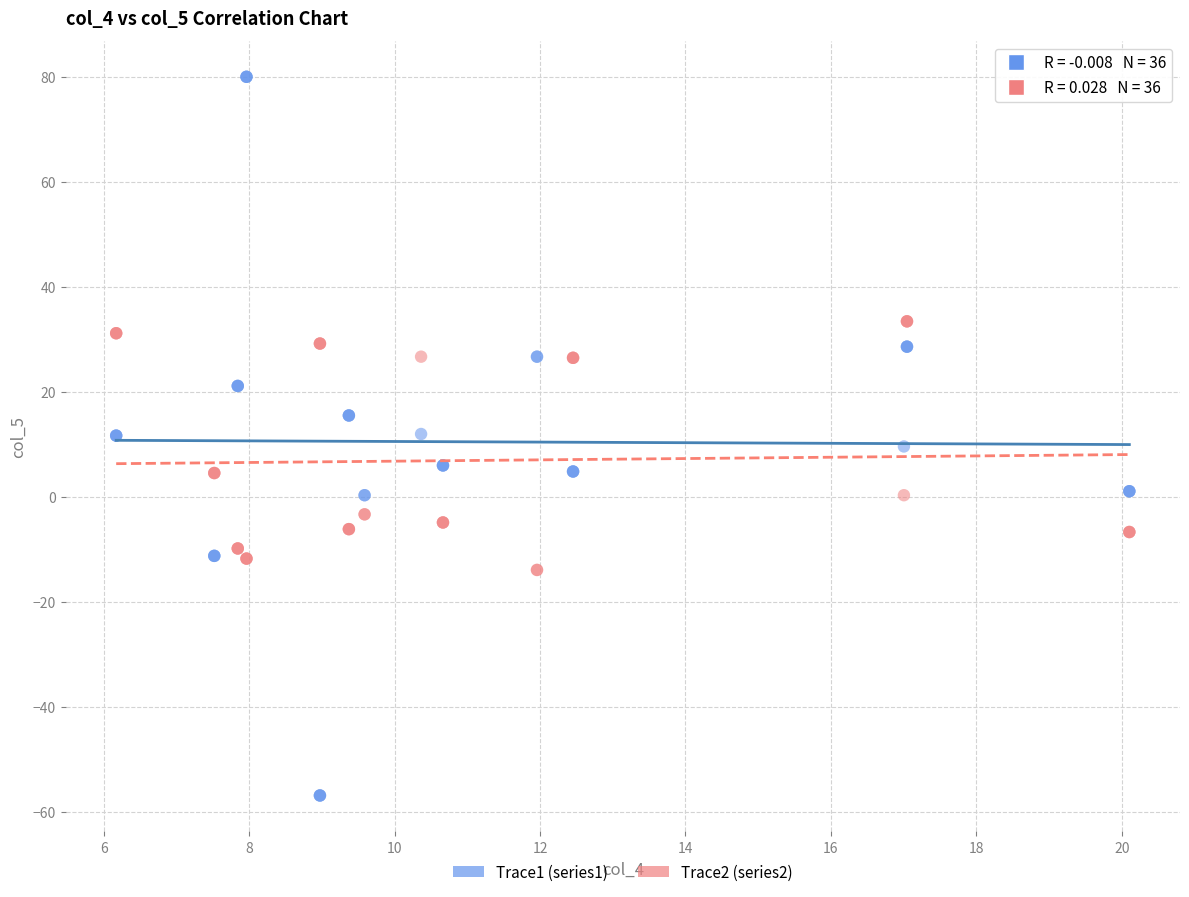

Which series has the largest Y range (max minus min)?

Trace1 (series1)